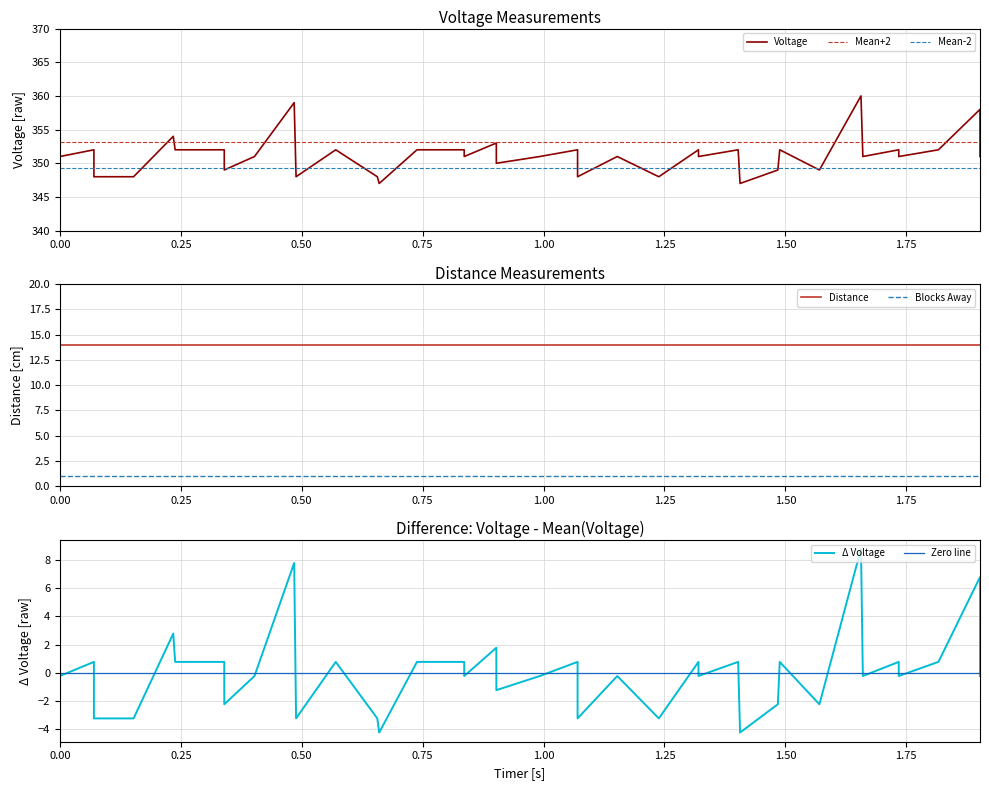

What is the greatest value displayed?

360